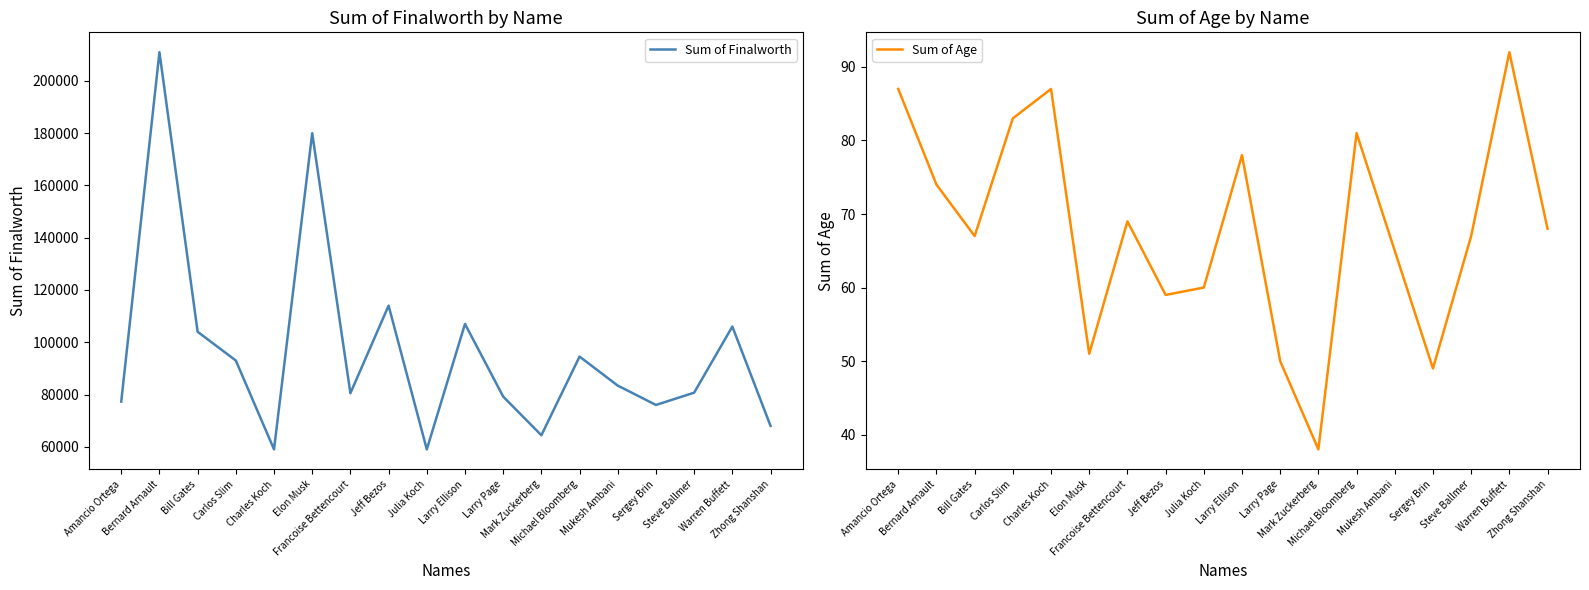

At which category does the chart reach its minimum across all series?

Mark Zuckerberg